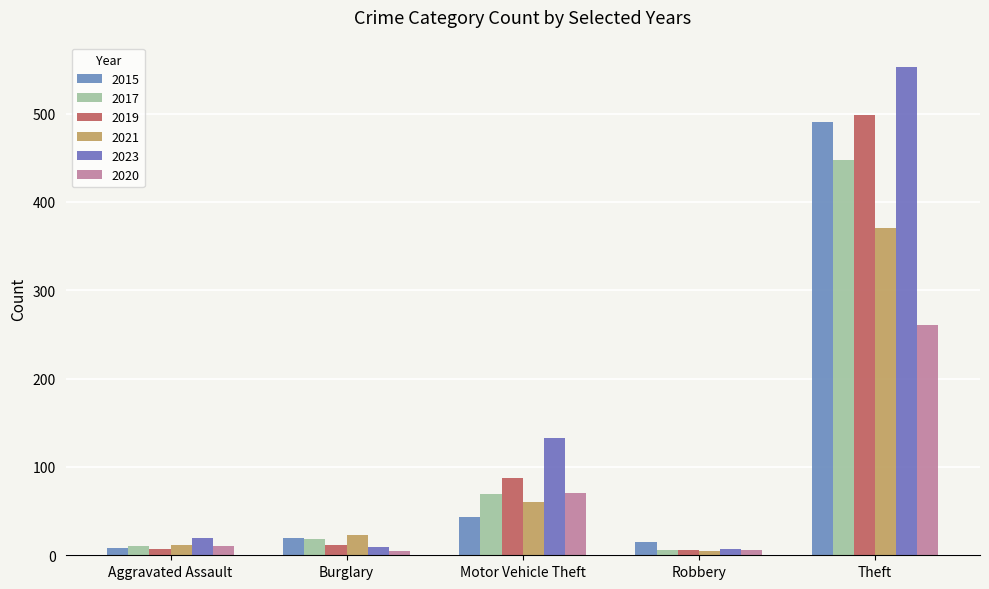

How many bars are there in each group?

6